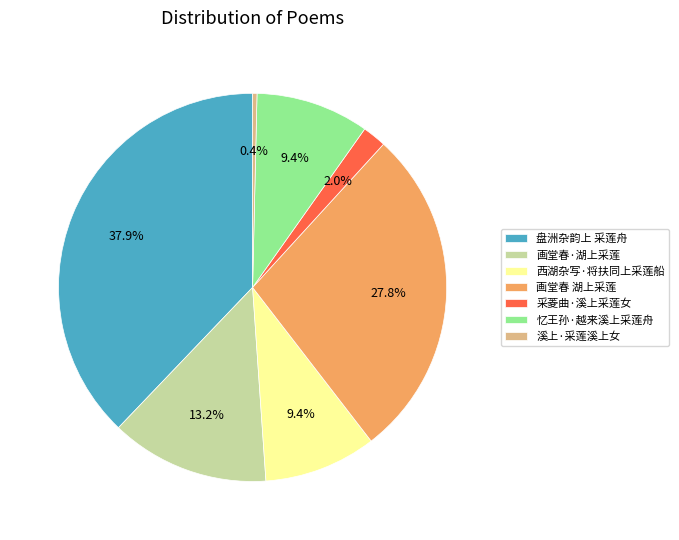

How much of the chart is everything except 溪上·采莲溪上女?

99.6%